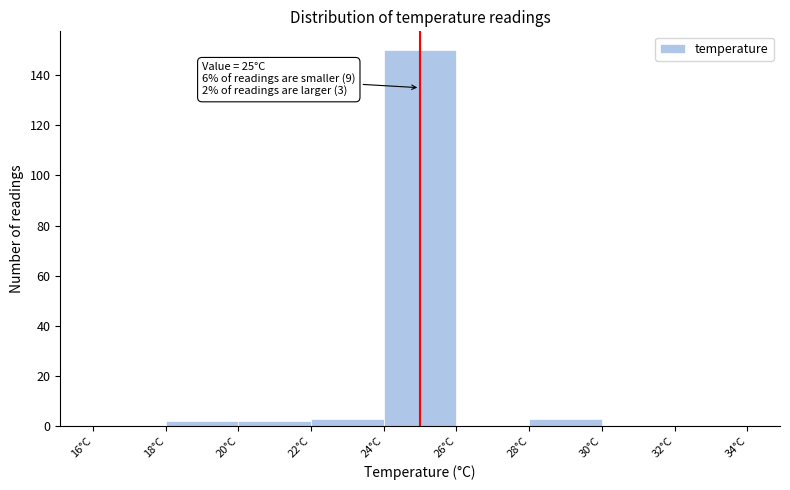

Which range on the x-axis has the tallest bar?

24 to 26